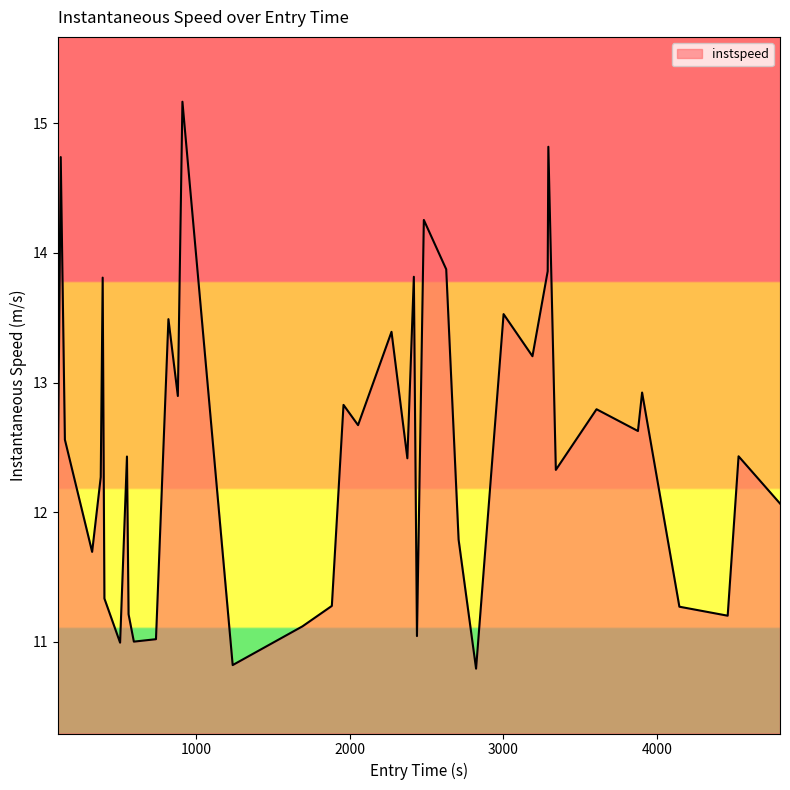

Reading left to right, list all the values displayed in this chart.

12.4	14.7	12.6	11.7	12.3	13.8	11.3	11.0	12.4	11.2	11.0	11.0	13.5	12.9	15.2	10.8	11.1	11.3	12.8	12.7	13.4	12.4	13.8	11.0	14.3	13.9	11.8	10.8	13.5	13.2	13.9	14.8	12.3	12.8	12.6	12.9	11.3	11.2	12.4	12.1